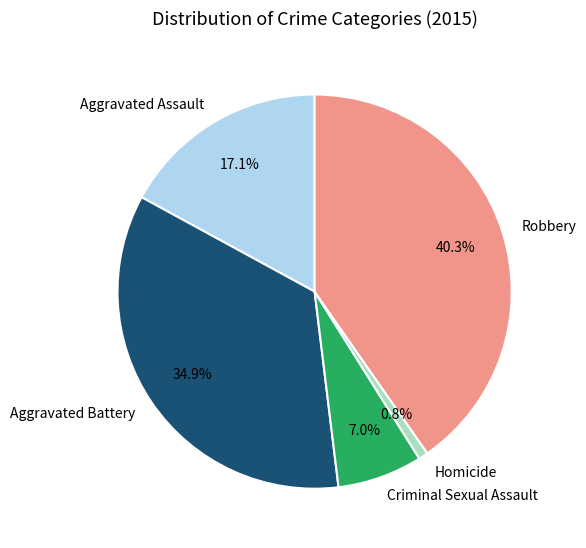

Which slice is the largest?

Robbery